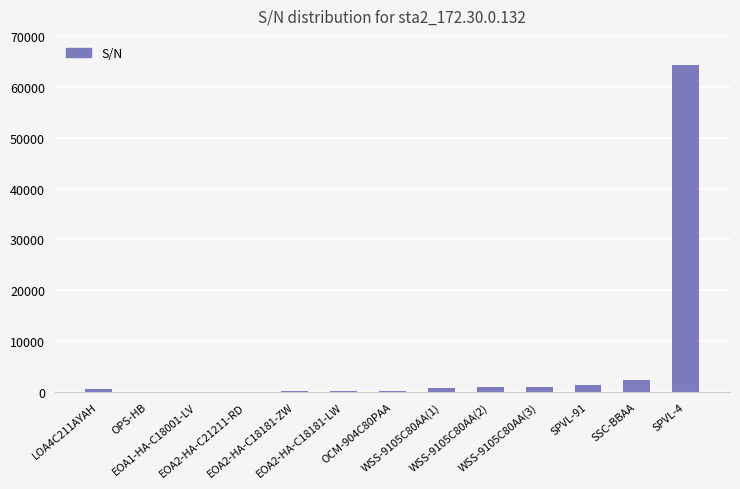

What is the sum of all values?

72119